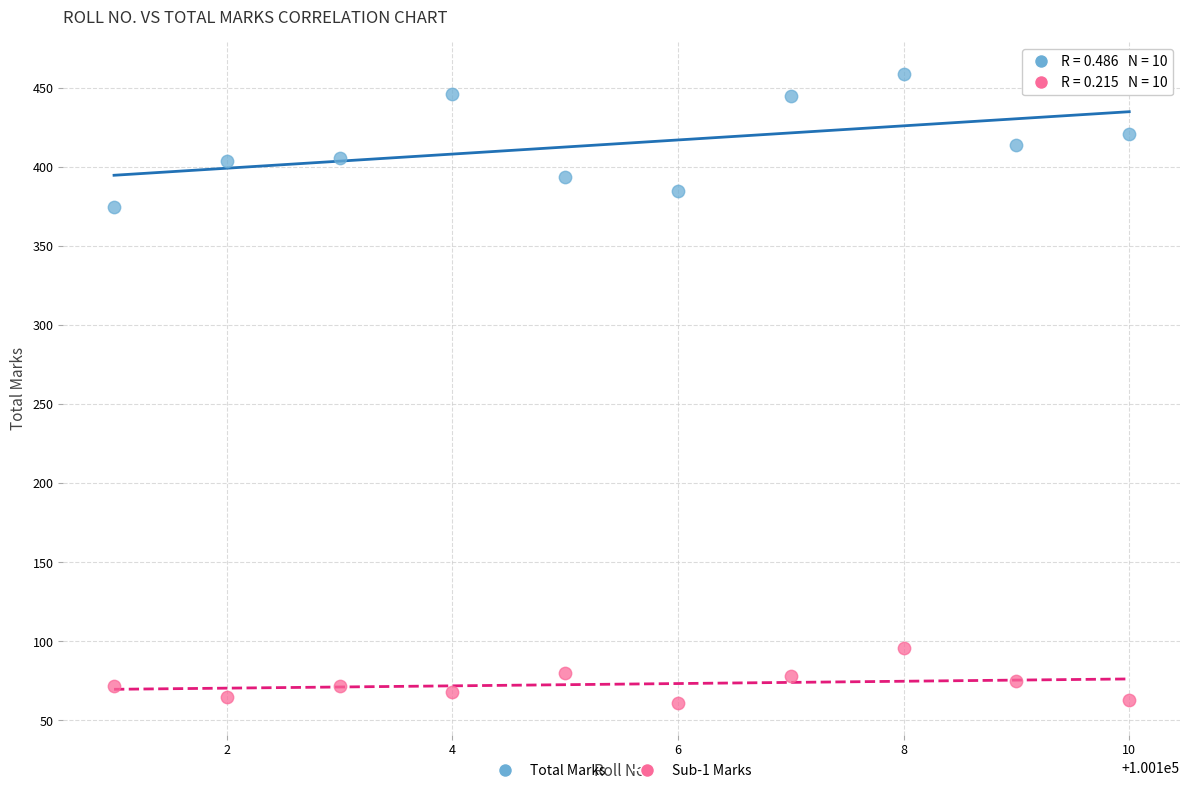

Which series reaches the maximum Y coordinate?

Total Marks